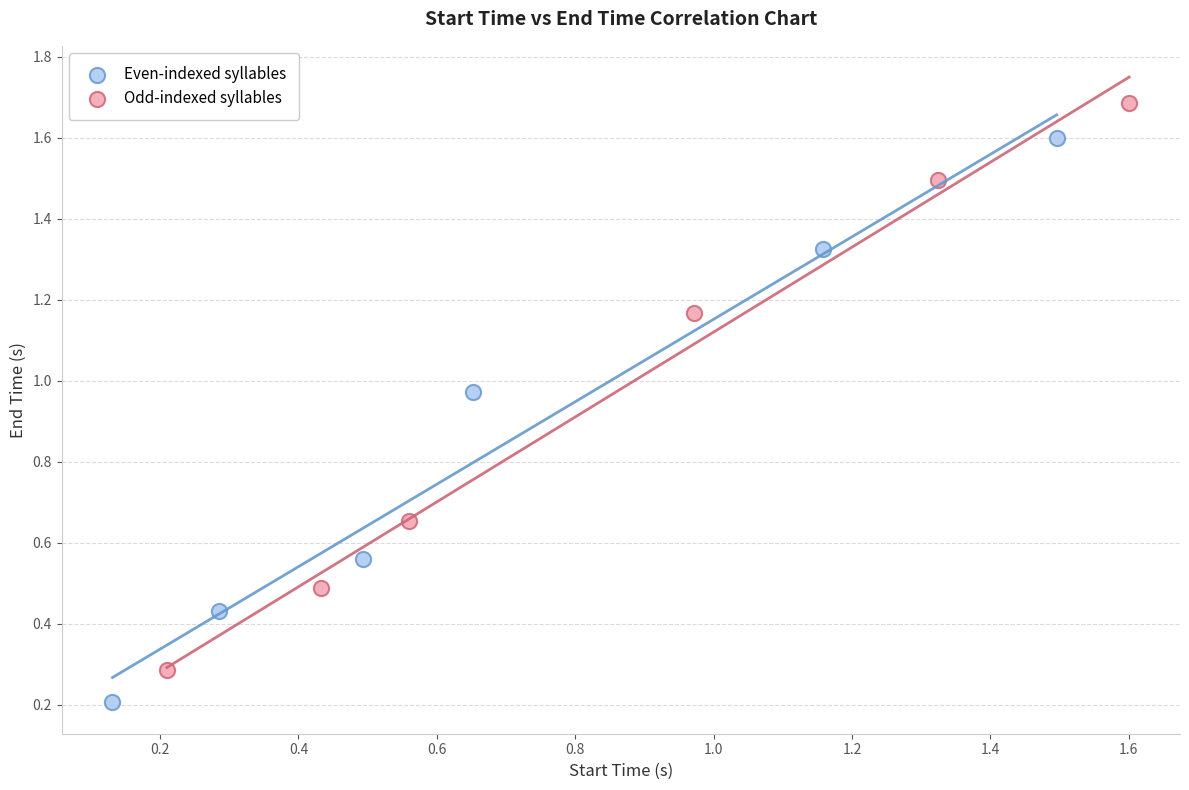

Which series contains the lowest Y value?

Even-indexed syllables